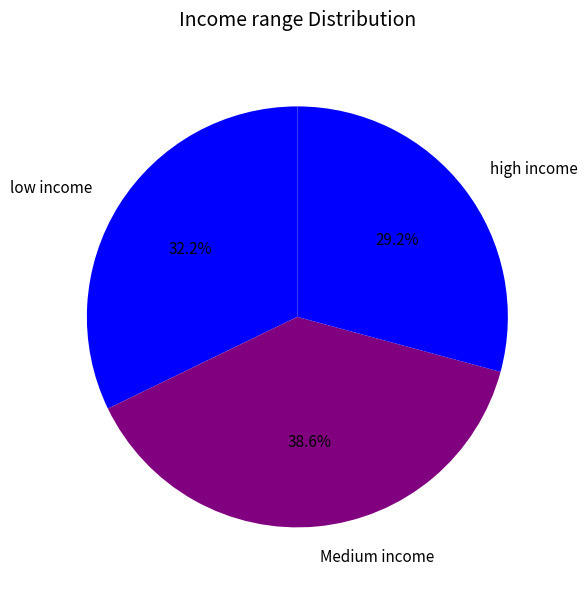

Which category has the smallest portion of the pie?

high income